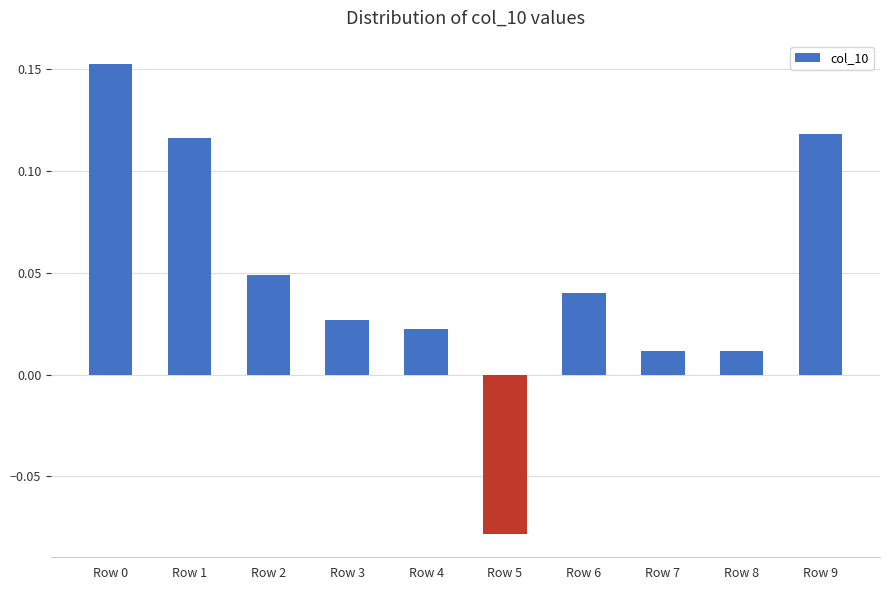

Count the number of categories in the chart.

10